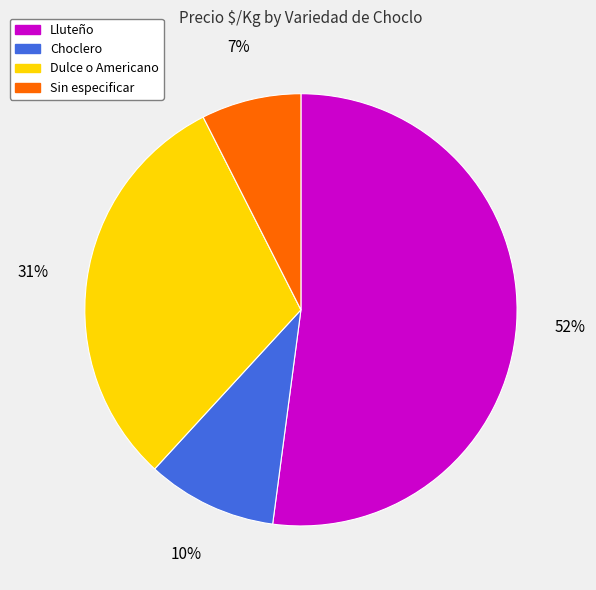

The Choclero slice represents 10% of the pie. True or false?

True